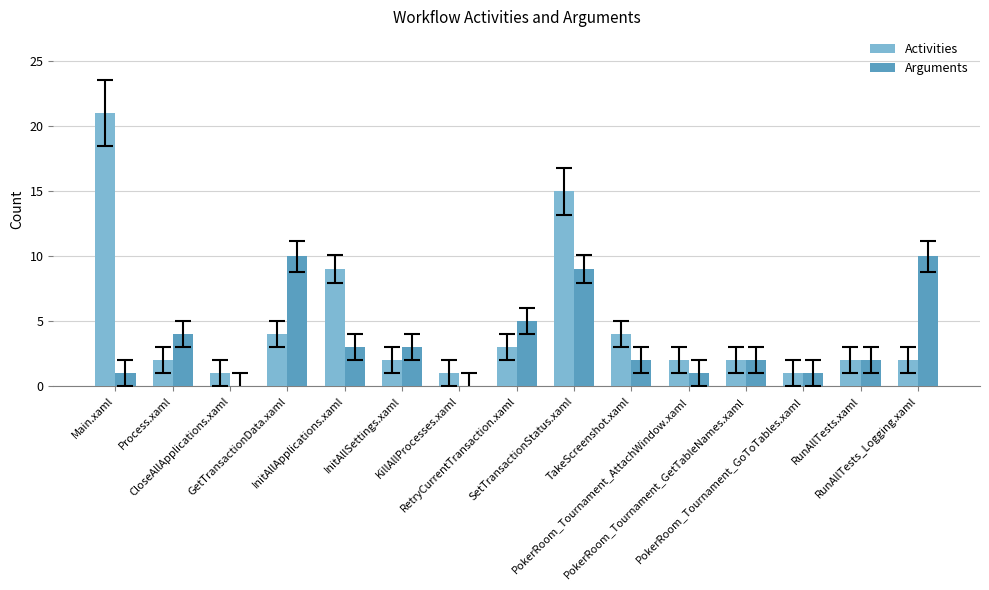

Which series has the widest spread of values?

Activities